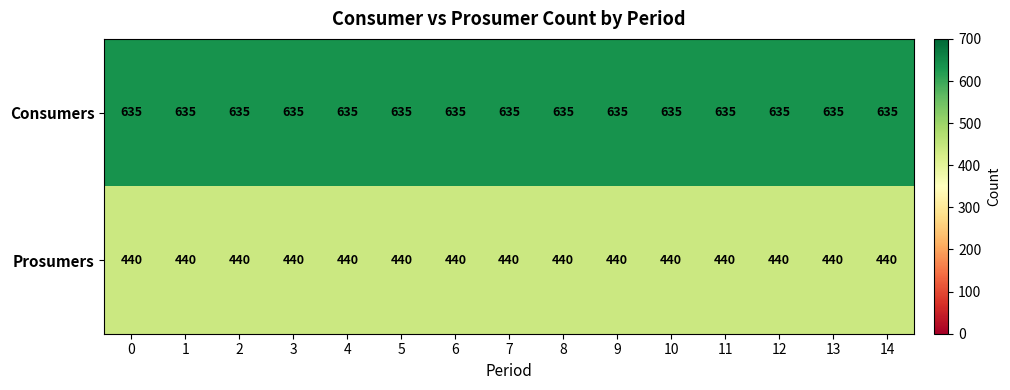

List the series in order of their peak value, highest first.

Consumers, Prosumers